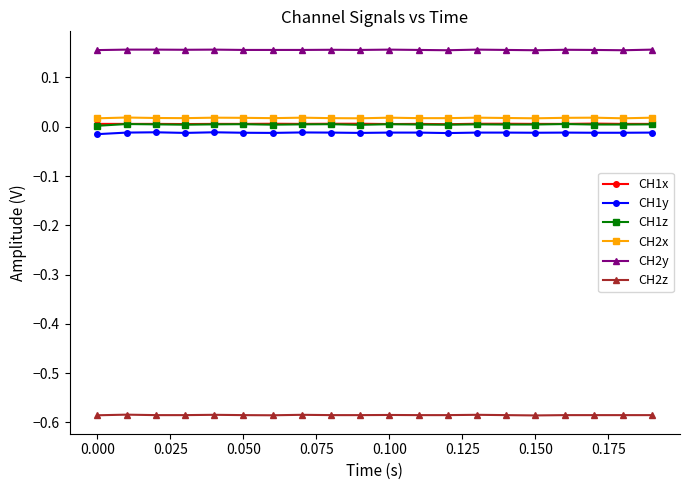

True or false: CH1x and CH2x intersect in this chart.

False